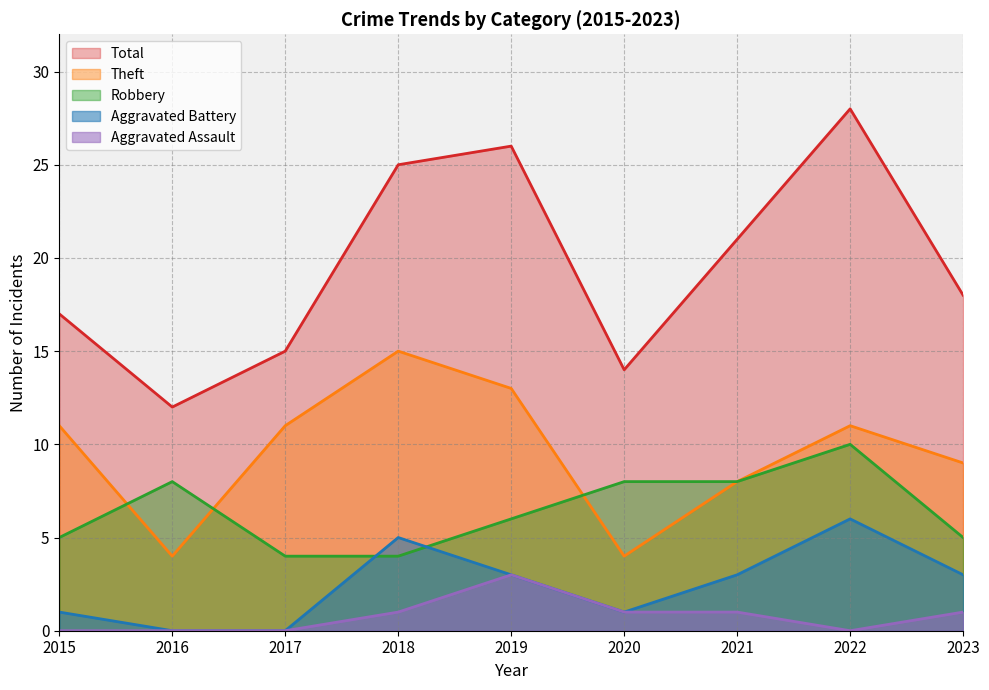

Between 2015 and 2023, which series saw the biggest shift?

Theft